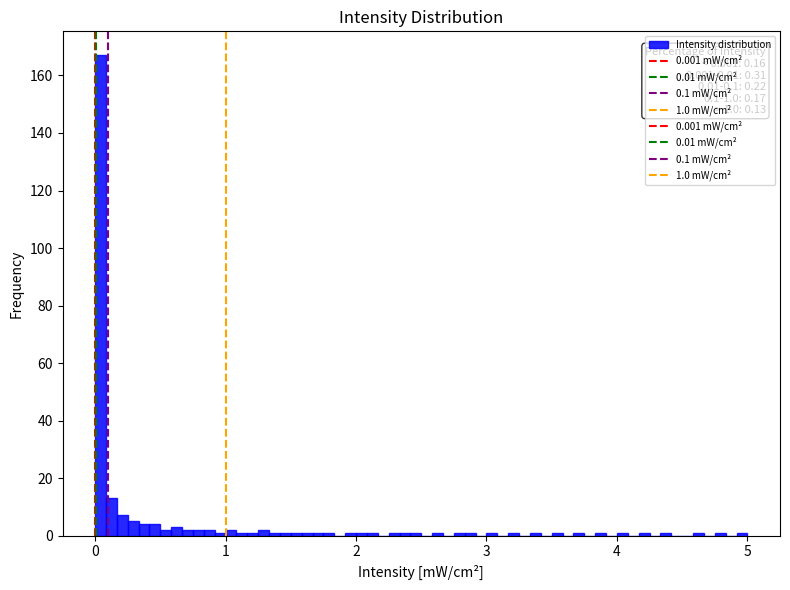

Read against the x-axis, roughly where is the centre of the tallest bar?

0.0